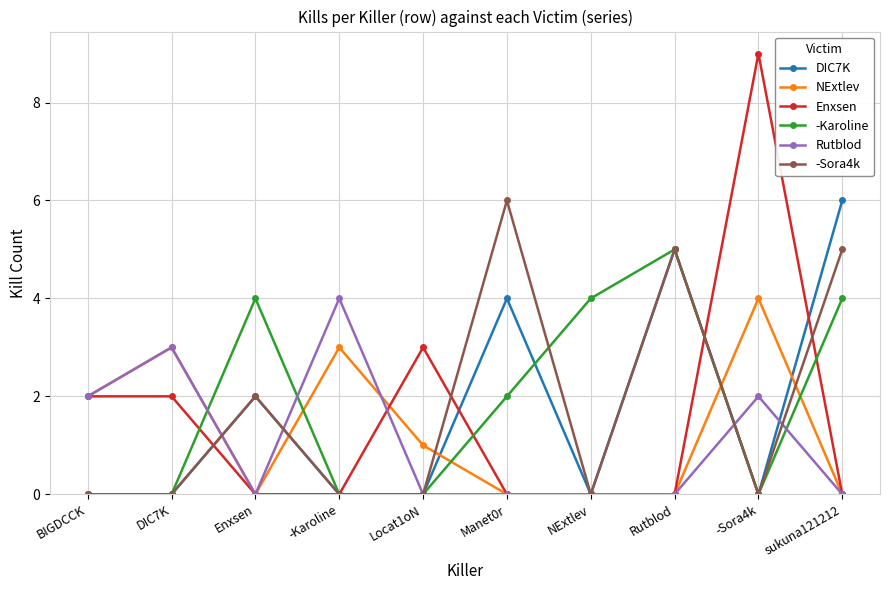

Reading left to right, extract all data points from this chart.

DIC7K: BIGDCCK=0	DIC7K=0	Enxsen=2	-Karoline=0	Locat1oN=0	Manet0r=4	NExtlev=0	Rutblod=5	-Sora4k=0	sukuna121212=6
NExtlev: BIGDCCK=2	DIC7K=3	Enxsen=0	-Karoline=3	Locat1oN=1	Manet0r=0	NExtlev=0	Rutblod=0	-Sora4k=4	sukuna121212=0
Enxsen: BIGDCCK=2	DIC7K=2	Enxsen=0	-Karoline=0	Locat1oN=3	Manet0r=0	NExtlev=0	Rutblod=0	-Sora4k=9	sukuna121212=0
-Karoline: BIGDCCK=0	DIC7K=0	Enxsen=4	-Karoline=0	Locat1oN=0	Manet0r=2	NExtlev=4	Rutblod=5	-Sora4k=0	sukuna121212=4
Rutblod: BIGDCCK=2	DIC7K=3	Enxsen=0	-Karoline=4	Locat1oN=0	Manet0r=0	NExtlev=0	Rutblod=0	-Sora4k=2	sukuna121212=0
-Sora4k: BIGDCCK=0	DIC7K=0	Enxsen=2	-Karoline=0	Locat1oN=0	Manet0r=6	NExtlev=0	Rutblod=5	-Sora4k=0	sukuna121212=5